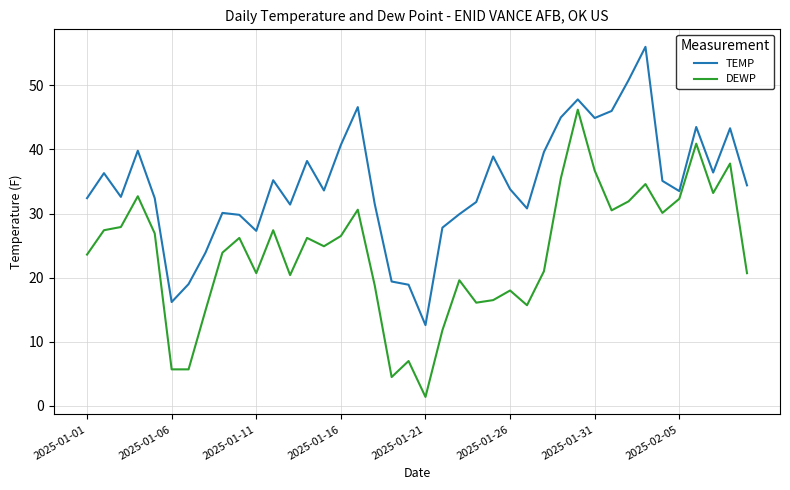

What is the difference between the maximum and minimum values in the TEMP series?

43.4